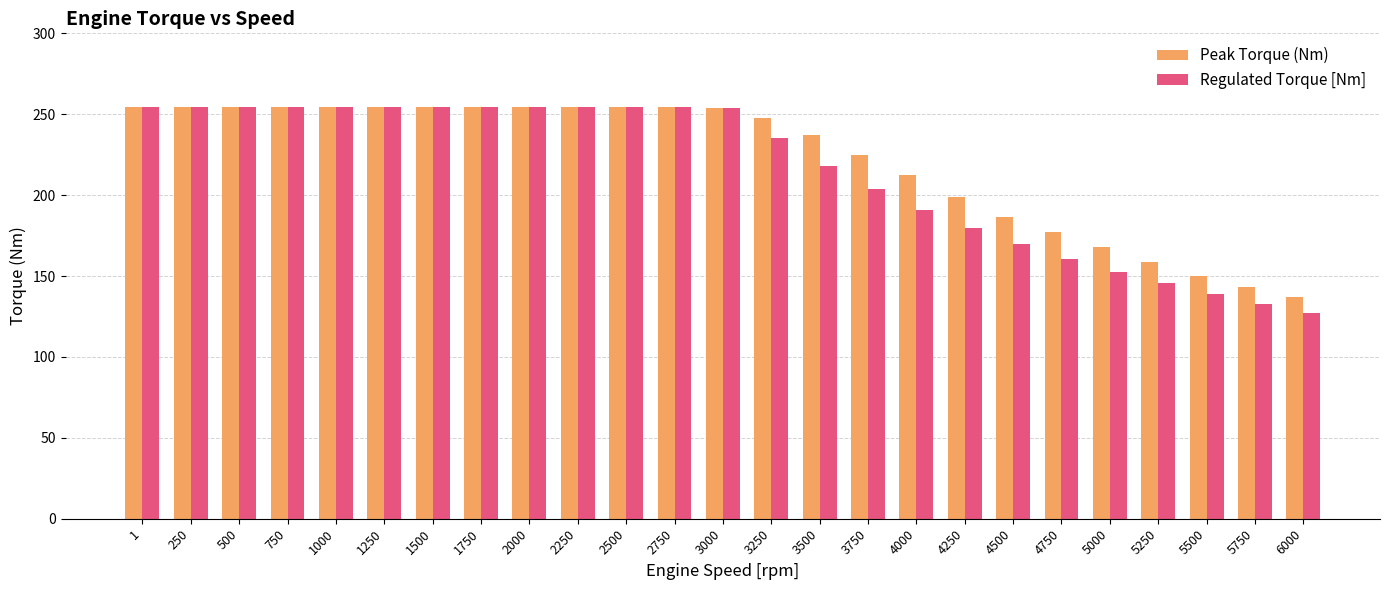

Is it true that Peak Torque (Nm) equals 114.0 at 250?

False